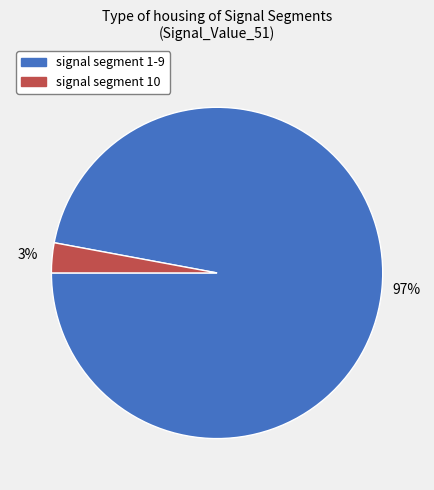

Is there a majority slice in this chart?

Yes